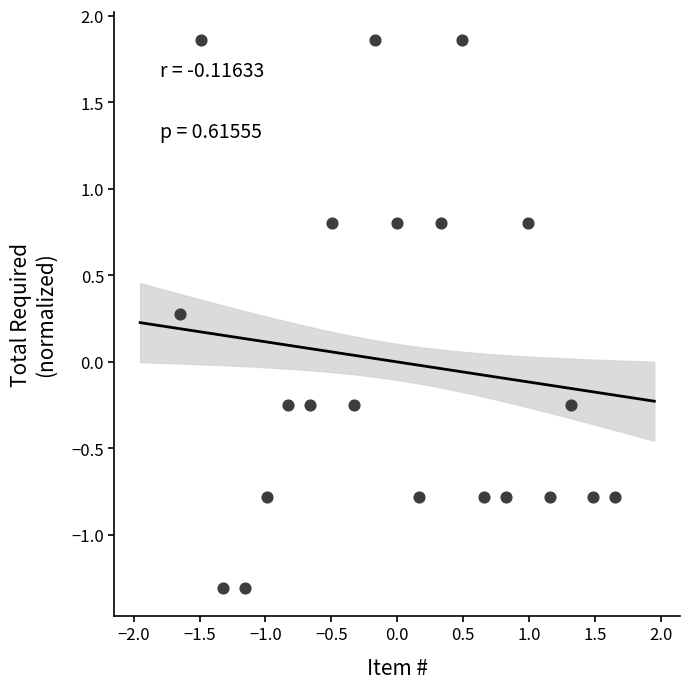

What is the range of X values (max minus min)?

3.3